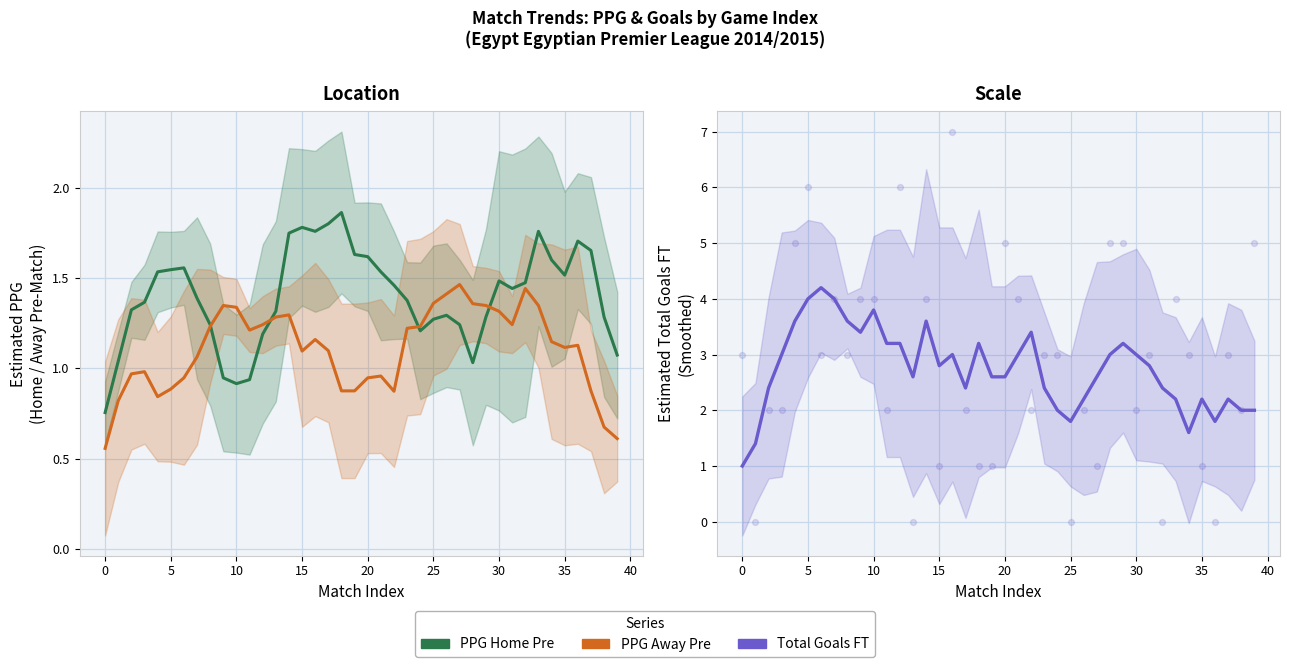

What is the total value across all series at 36?

4.6